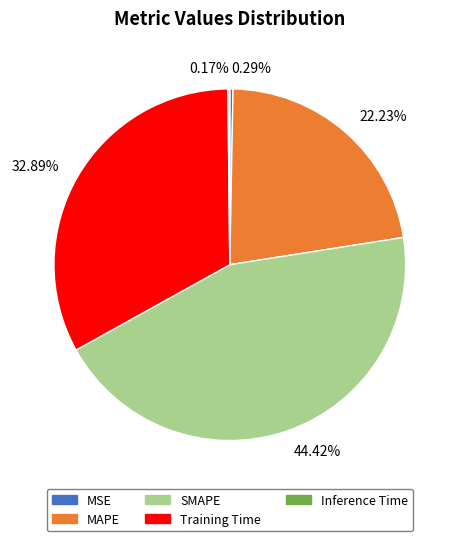

Is there any slice that represents more than half of the pie?

No